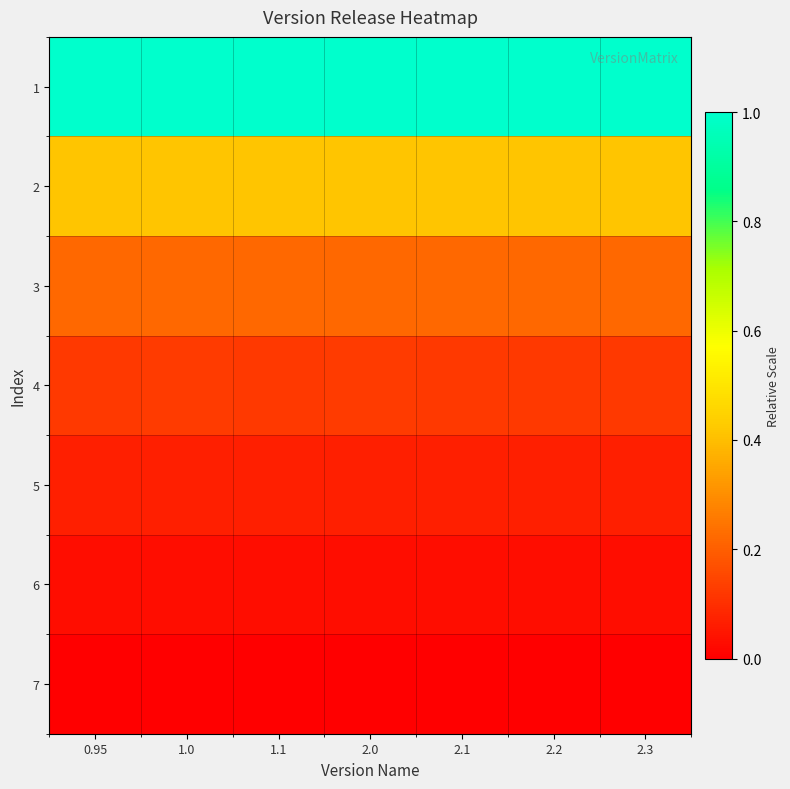

Count the number of categories in the chart.

7